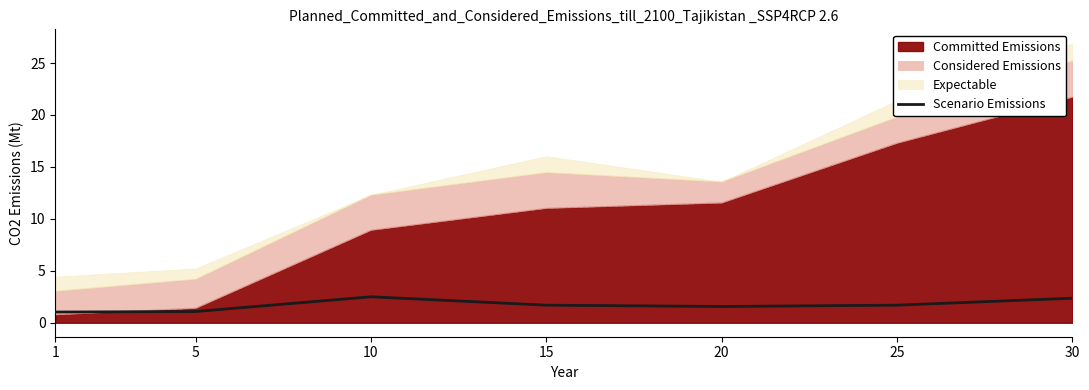

The value at 1 is 0.5. True or false?

False